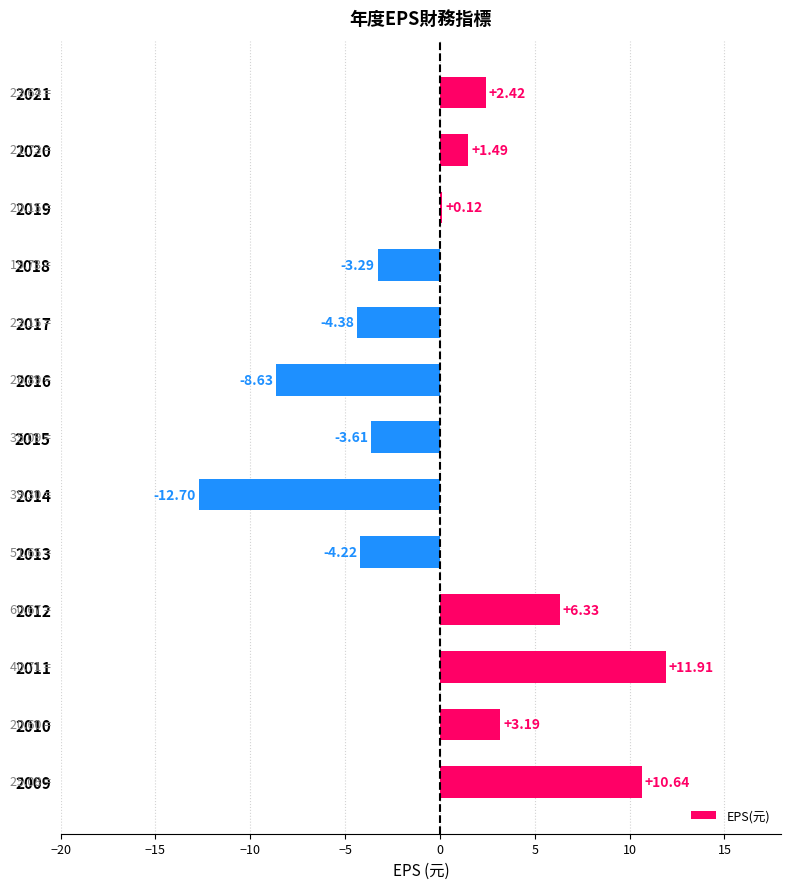

List the labels in order of value, largest first.

2011, 2009, 2012, 2010, 2021, 2020, 2019, 2018, 2015, 2013, 2017, 2016, 2014